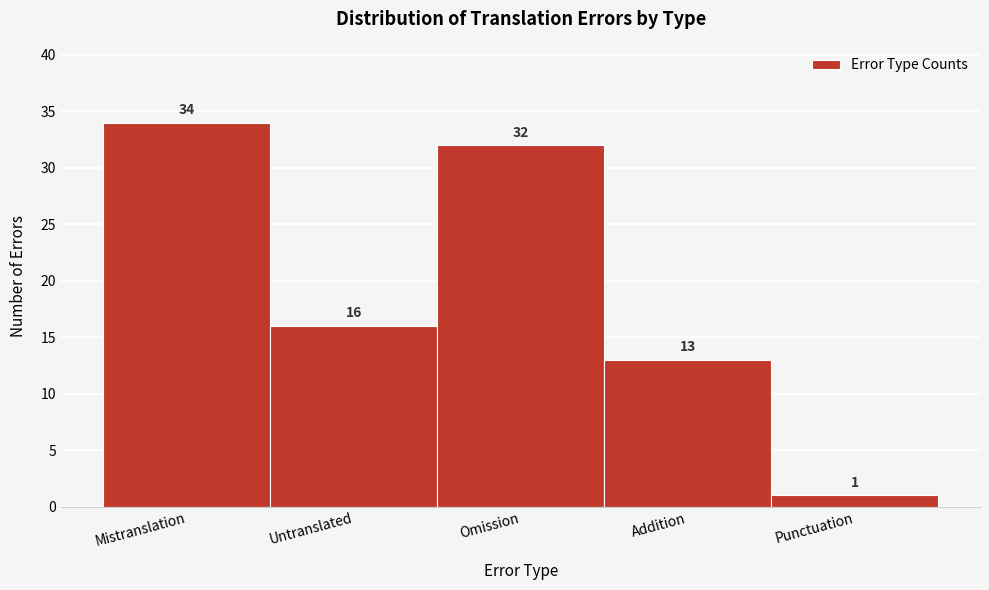

Reading left to right, extract all data points from this chart.

Mistranslation=34	Untranslated=16	Omission=32	Addition=13	Punctuation=1